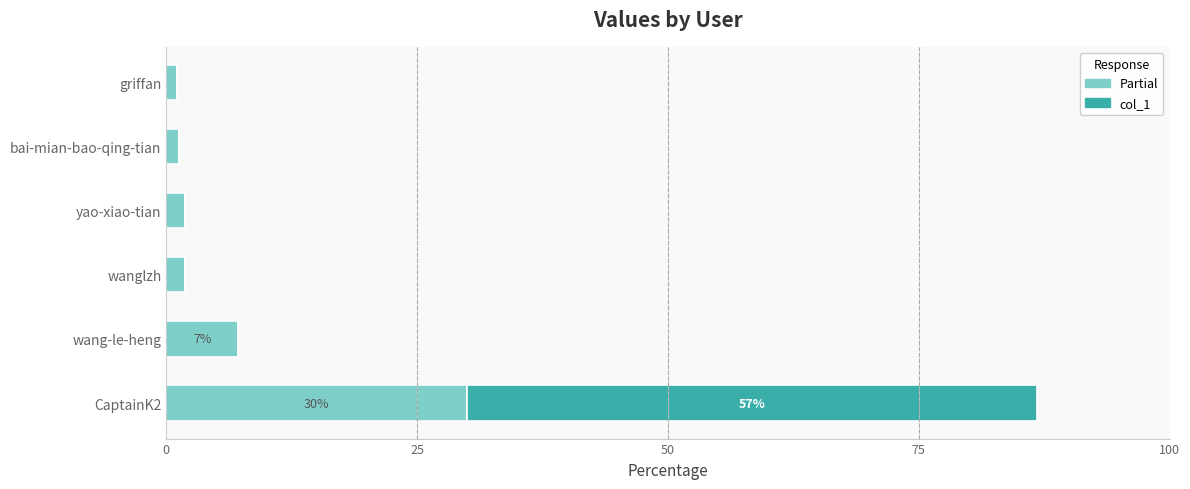

What is the average value of the Partial series?

7.2